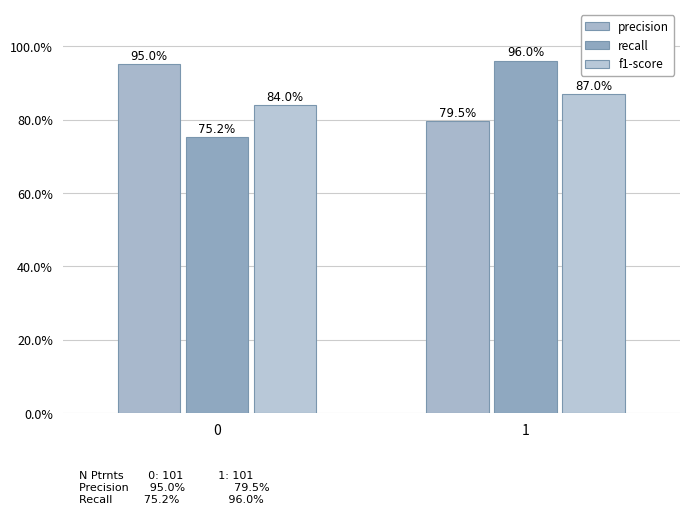

Does the chart contain stacked bars?

No